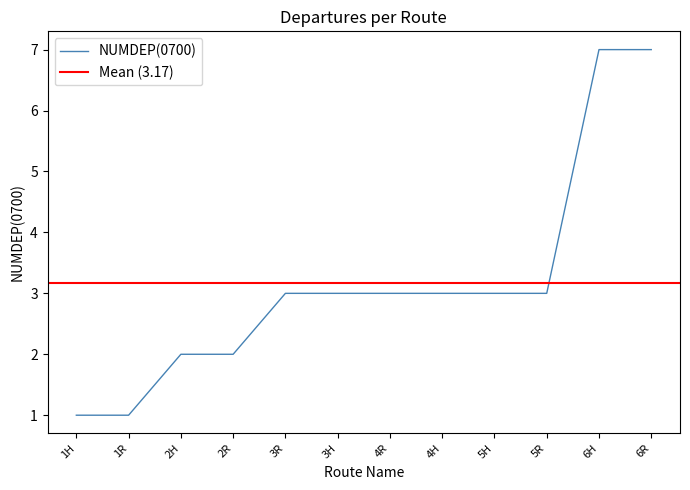

What is the approximate value at 5H?

3